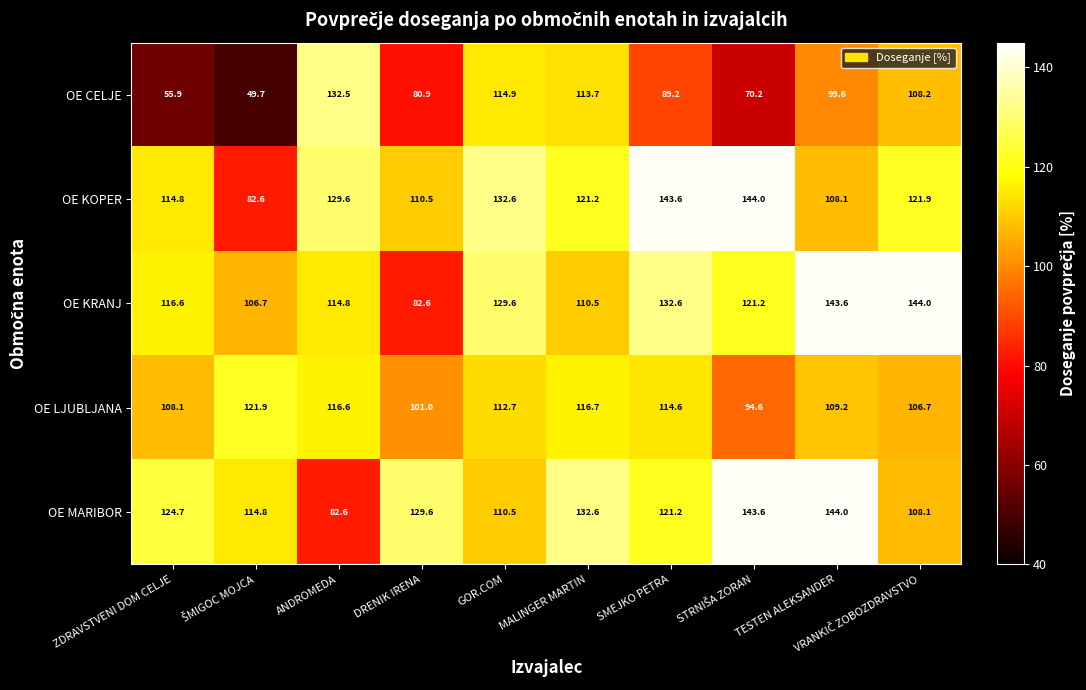

Which series has the largest range (max minus min)?

OE CELJE